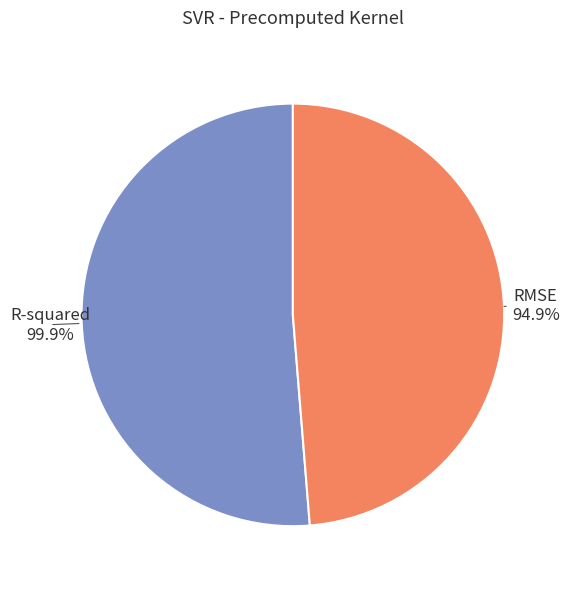

How many slices are in this pie chart?

2